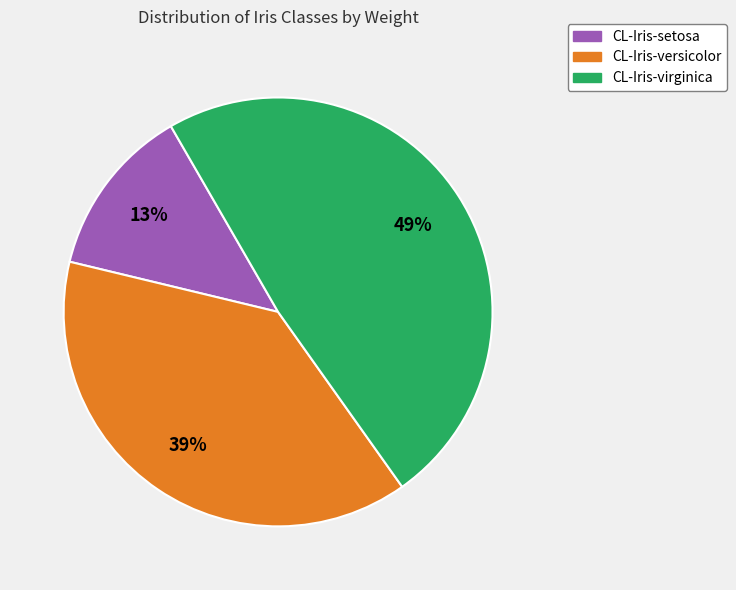

True or false: CL-Iris-versicolor accounts for 45% of the total.

False